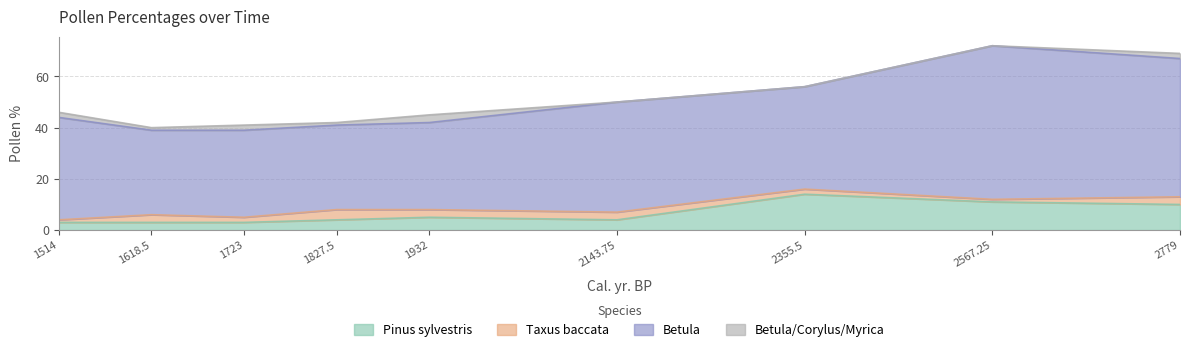

In Pinus sylvestris, how many points are higher than both neighbors (excluding endpoints)?

2